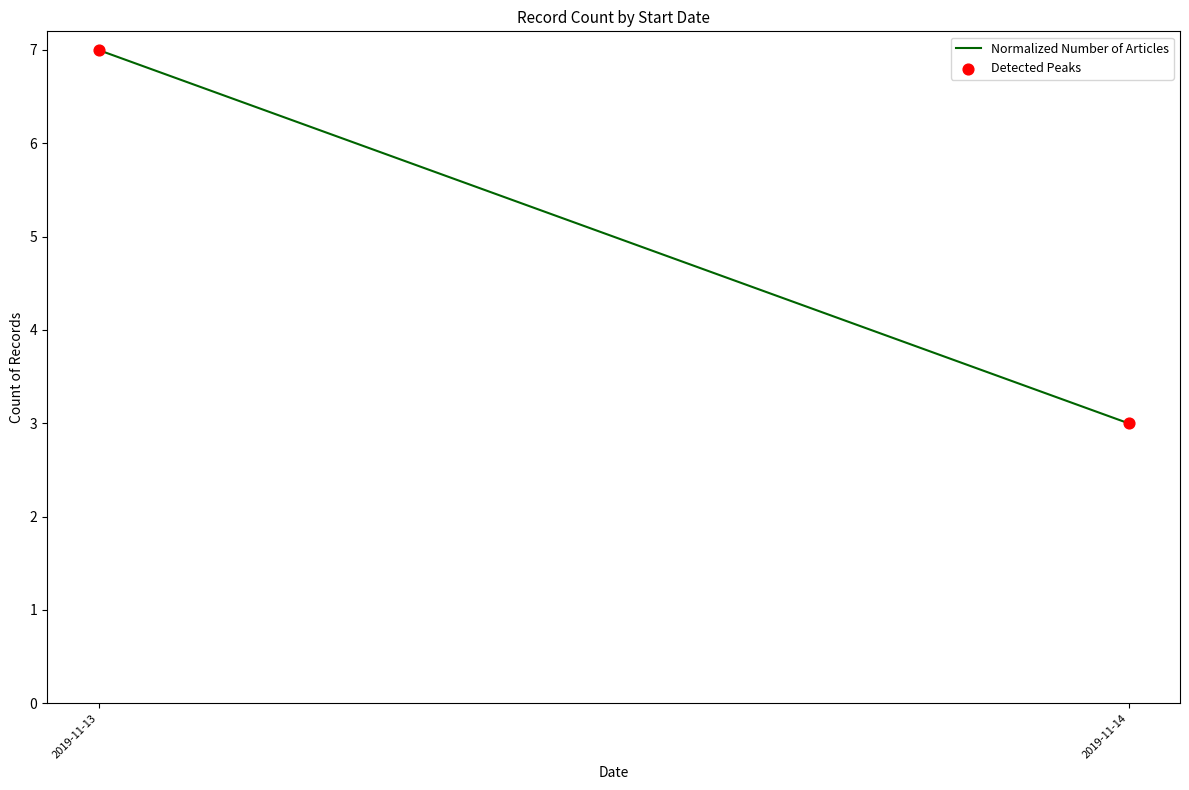

What is the range of Y values (max minus min)?

4